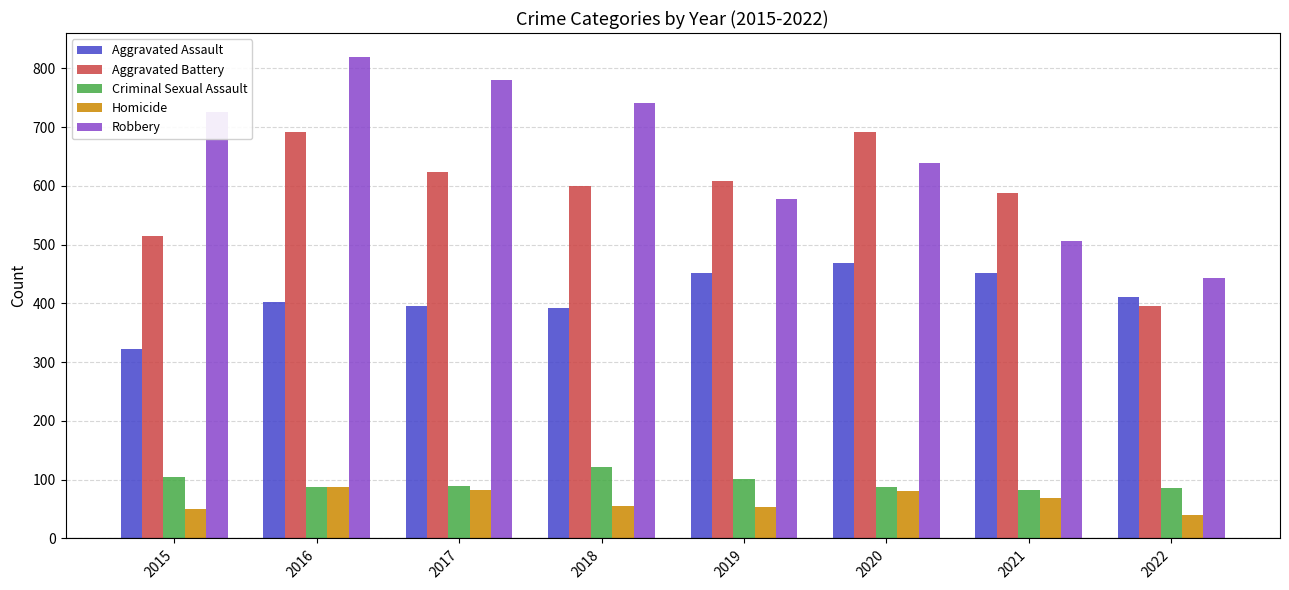

Rank the series by their maximum value, from highest to lowest.

Robbery, Aggravated Battery, Aggravated Assault, Criminal Sexual Assault, Homicide